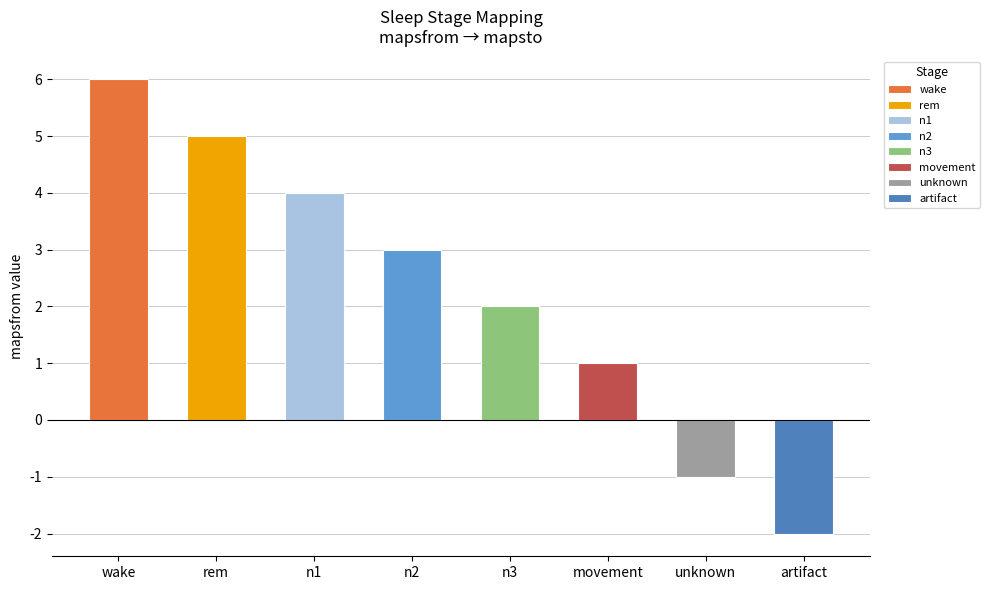

At which category does the chart reach its minimum across all series?

artifact